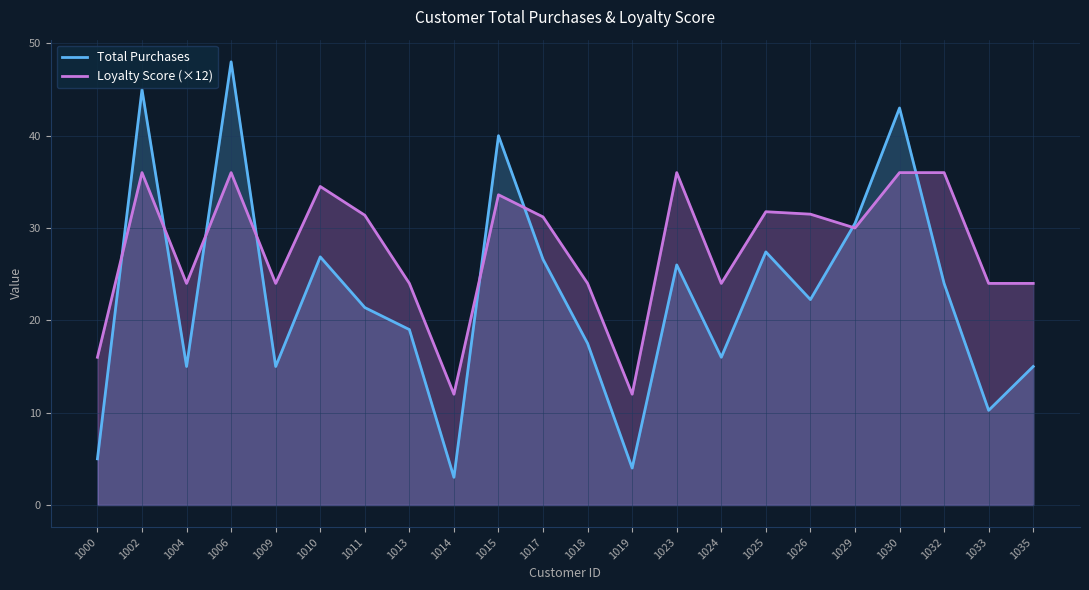

True or false: Loyalty Score (×12) has a value of 12.6 at 1002.

False